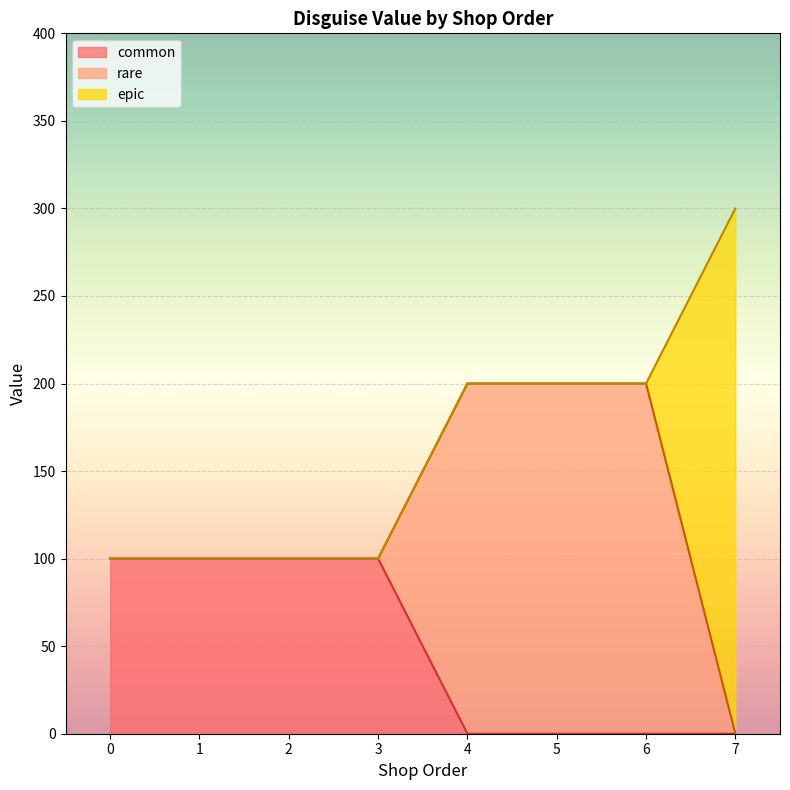

Which category has the highest value in the epic_line series?

7